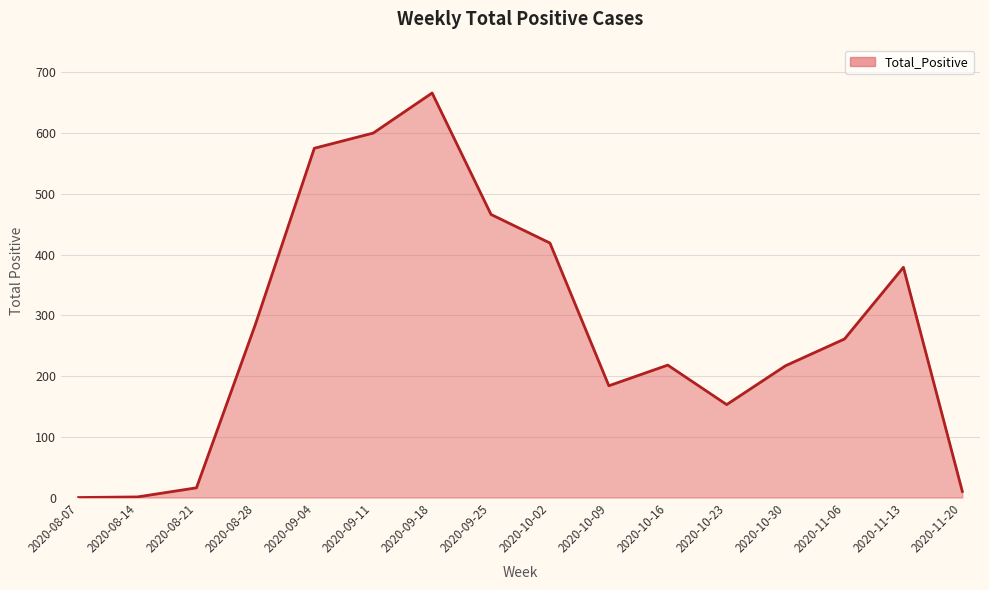

Does the chart display data point markers on the line(s)?

No